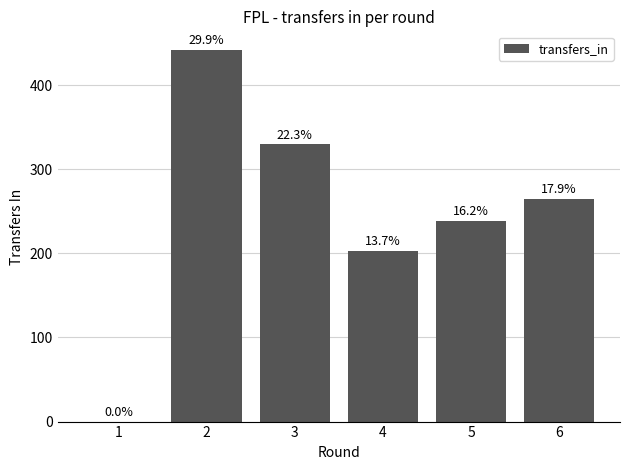

Are the bars horizontal?

No